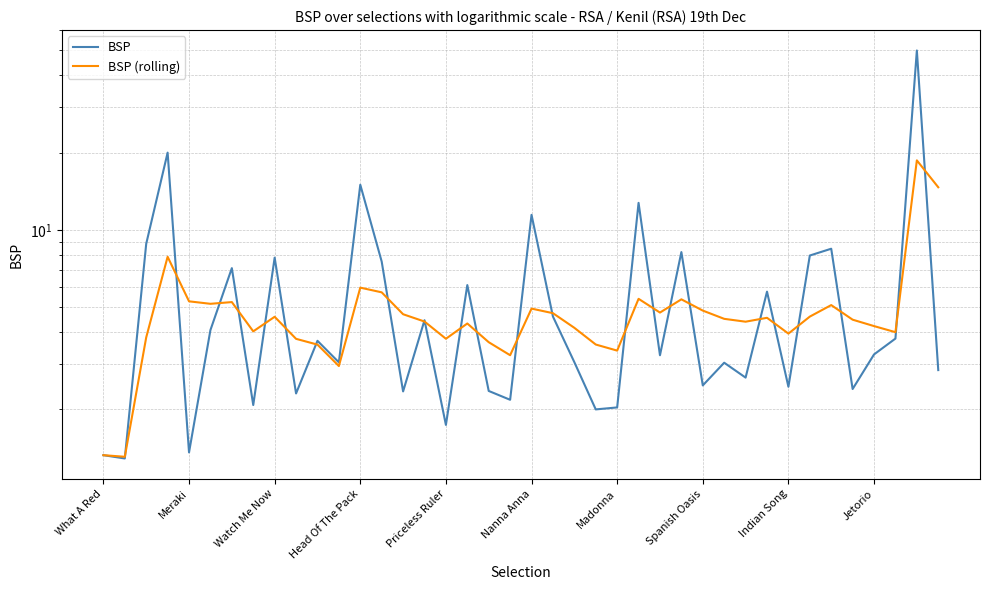

What are all the series names shown in the legend?

BSP, BSP (rolling)